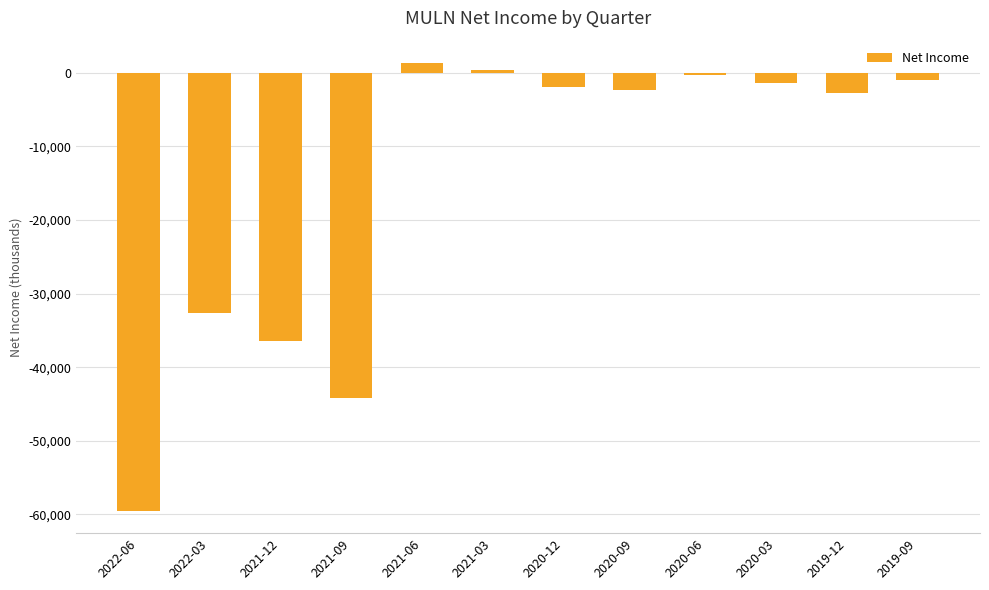

Reading left to right, transcribe all the data shown in this chart.

-59500	-32600	-36500	-44200	1300	300	-1900	-2300	-300	-1400	-2800	-1000